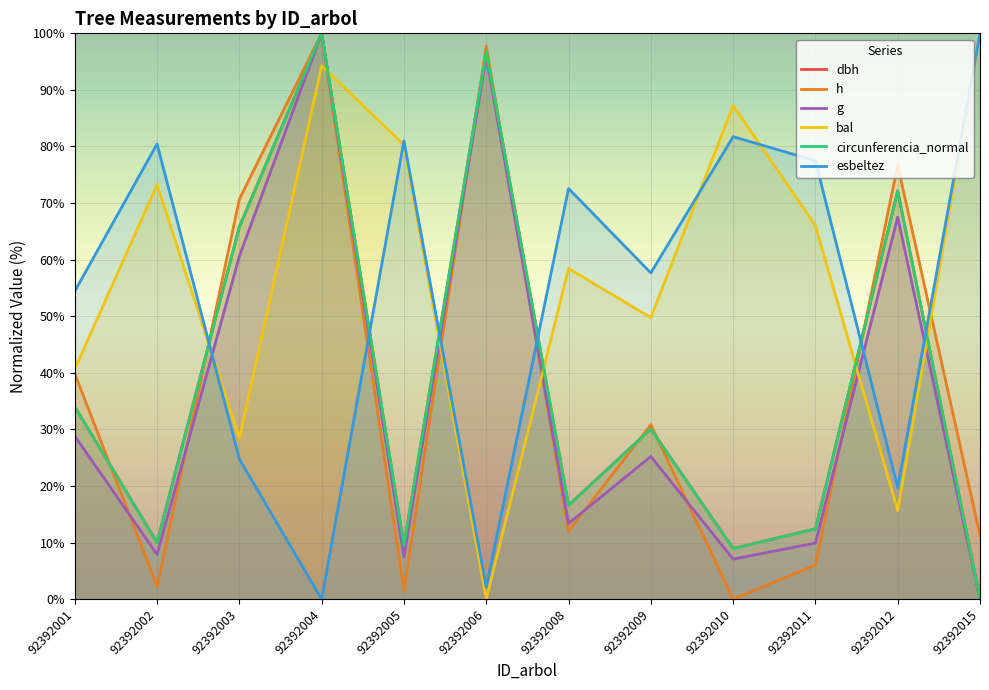

Reading left to right, extract all data points from this chart.

dbh: 92392001=34.0	92392002=10.0	92392003=65.8	92392004=100.0	92392005=9.5	92392006=96.8	92392008=16.6	92392009=30.1	92392010=8.9	92392011=12.4	92392012=72.2	92392015=0.0
h: 92392001=39.8	92392002=2.3	92392003=70.7	92392004=100.0	92392005=1.5	92392006=97.7	92392008=12.0	92392009=30.8	92392010=0.0	92392011=6.0	92392012=76.7	92392015=11.3
g: 92392001=28.8	92392002=7.9	92392003=60.6	92392004=100.0	92392005=7.5	92392006=96.0	92392008=13.4	92392009=25.2	92392010=7.1	92392011=9.9	92392012=67.5	92392015=0.0
bal: 92392001=40.6	92392002=73.2	92392003=28.5	92392004=94.3	92392005=80.3	92392006=0.0	92392008=58.4	92392009=49.8	92392010=87.2	92392011=66.0	92392012=15.6	92392015=100.0
circunferencia_normal: 92392001=34.0	92392002=10.0	92392003=65.8	92392004=100.0	92392005=9.5	92392006=96.7	92392008=16.6	92392009=30.1	92392010=8.9	92392011=12.4	92392012=72.2	92392015=0.0
esbeltez: 92392001=54.4	92392002=80.4	92392003=24.7	92392004=0.0	92392005=81.0	92392006=2.1	92392008=72.6	92392009=57.7	92392010=81.7	92392011=77.5	92392012=19.7	92392015=100.0